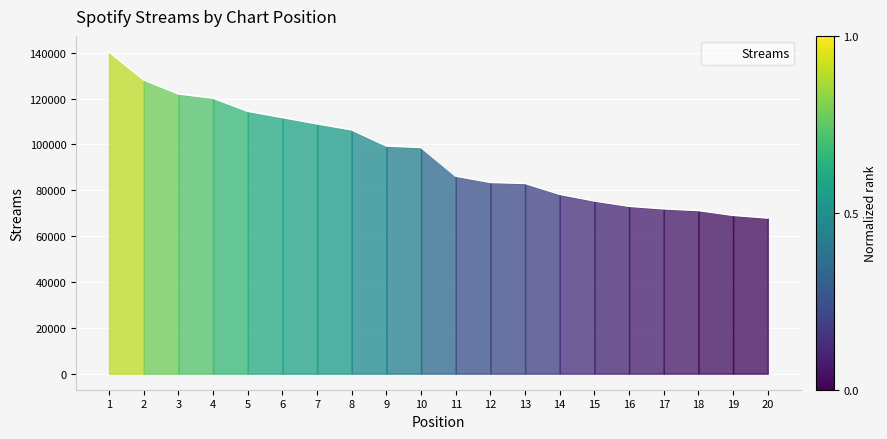

What is the minimum value shown in the chart?

67894